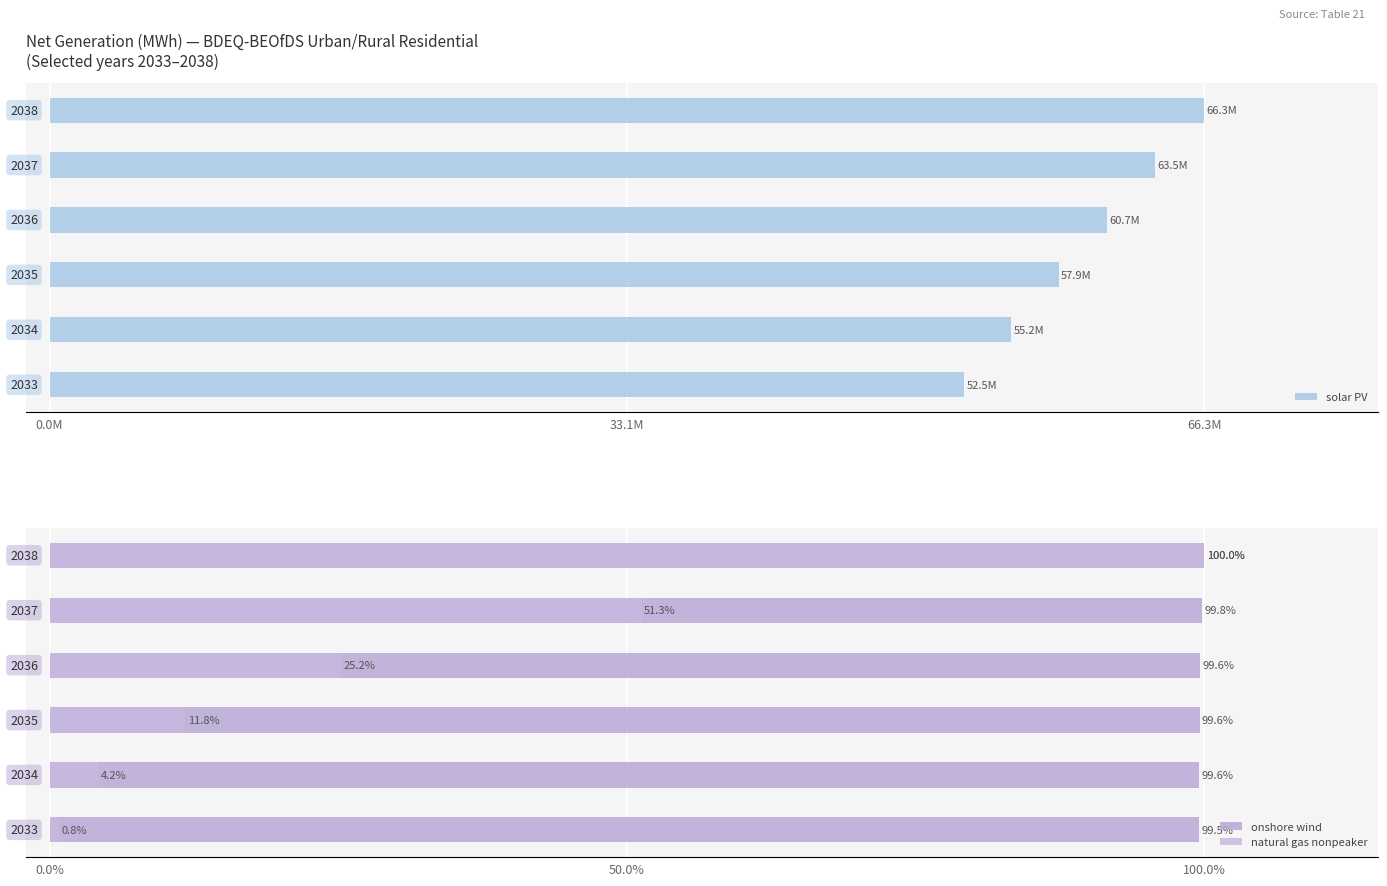

True or false: natural gas nonpeaker has a value of 0.0 at 0.0M.

False